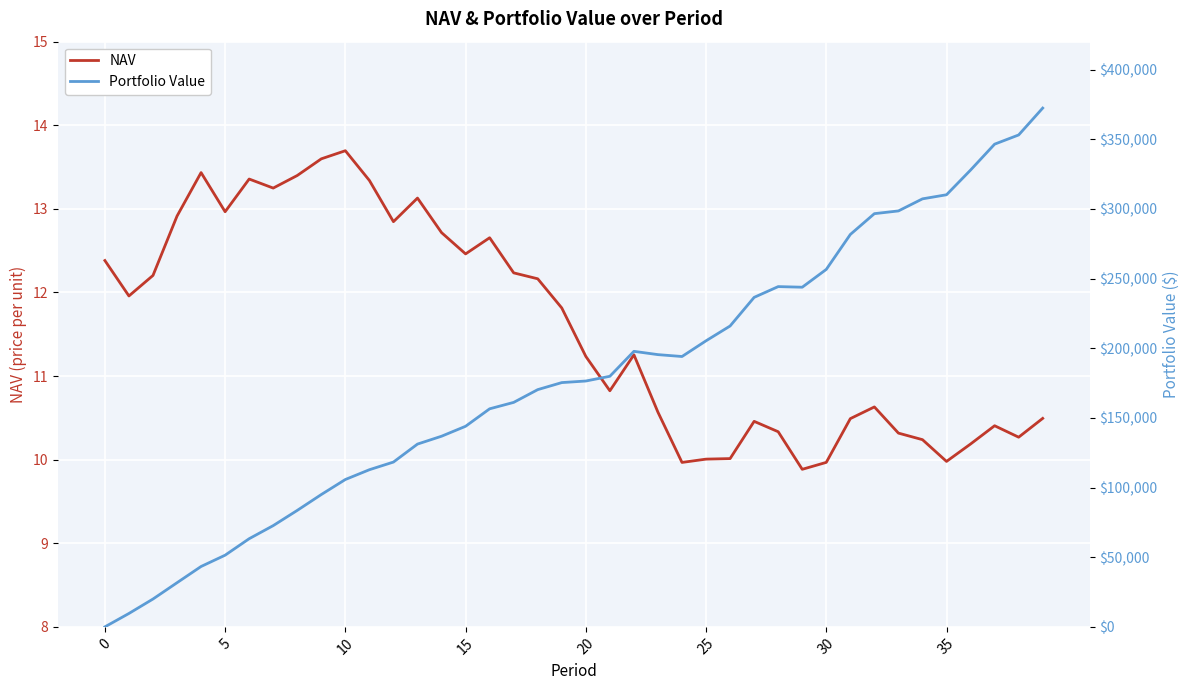

In NAV, how many points are higher than both neighbors (excluding endpoints)?

9